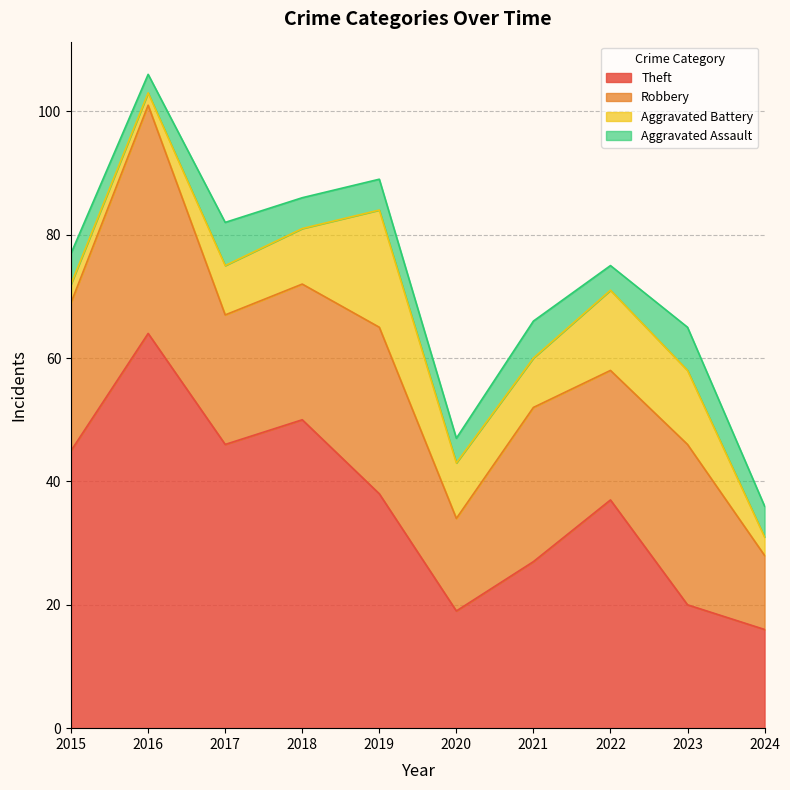

Reading left to right, transcribe all the data shown in this chart.

Theft: 45	64	46	50	38	19	27	37	20	16
Robbery: 24	37	21	22	27	15	25	21	26	12
Aggravated Battery: 3	2	8	9	19	9	8	13	12	3
Aggravated Assault: 5	3	7	5	5	4	6	4	7	5